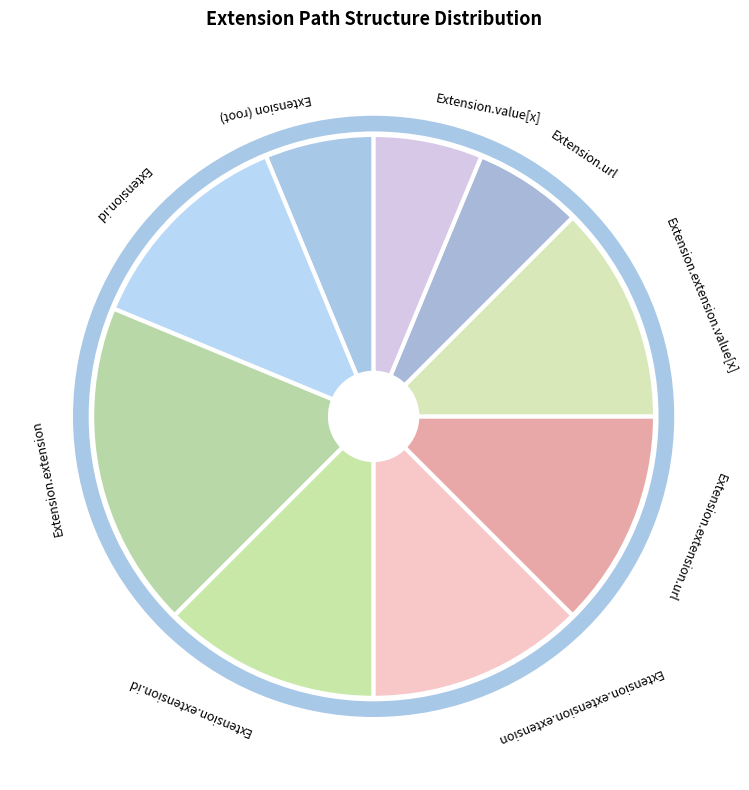

True or false: Extension (root) accounts for 6% of the total.

True